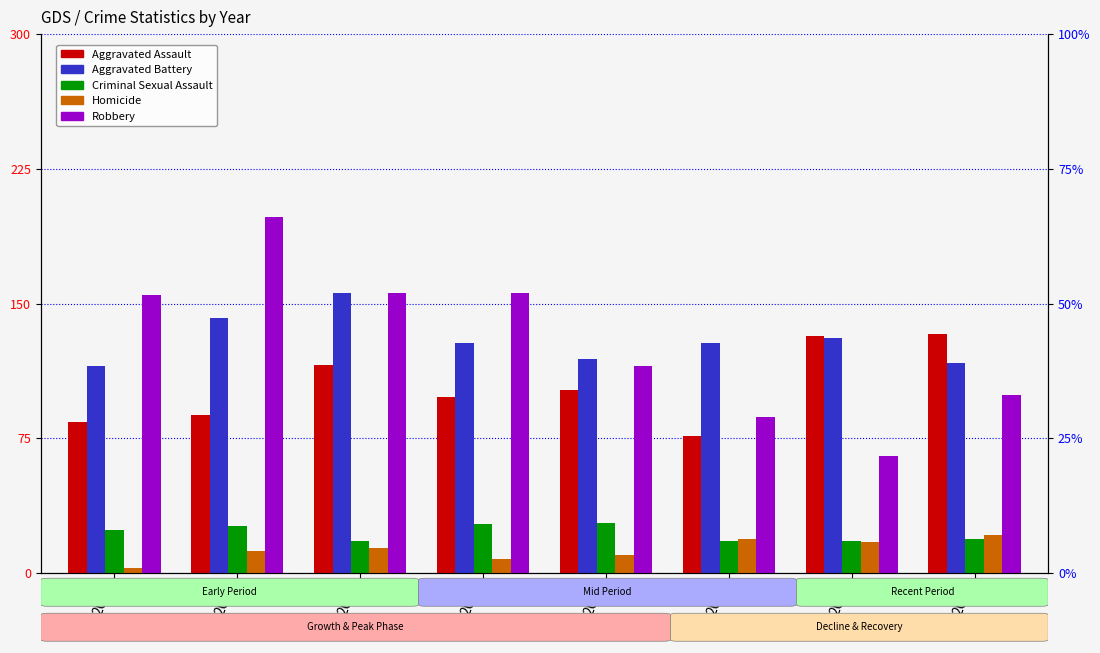

Are the bars horizontal?

No